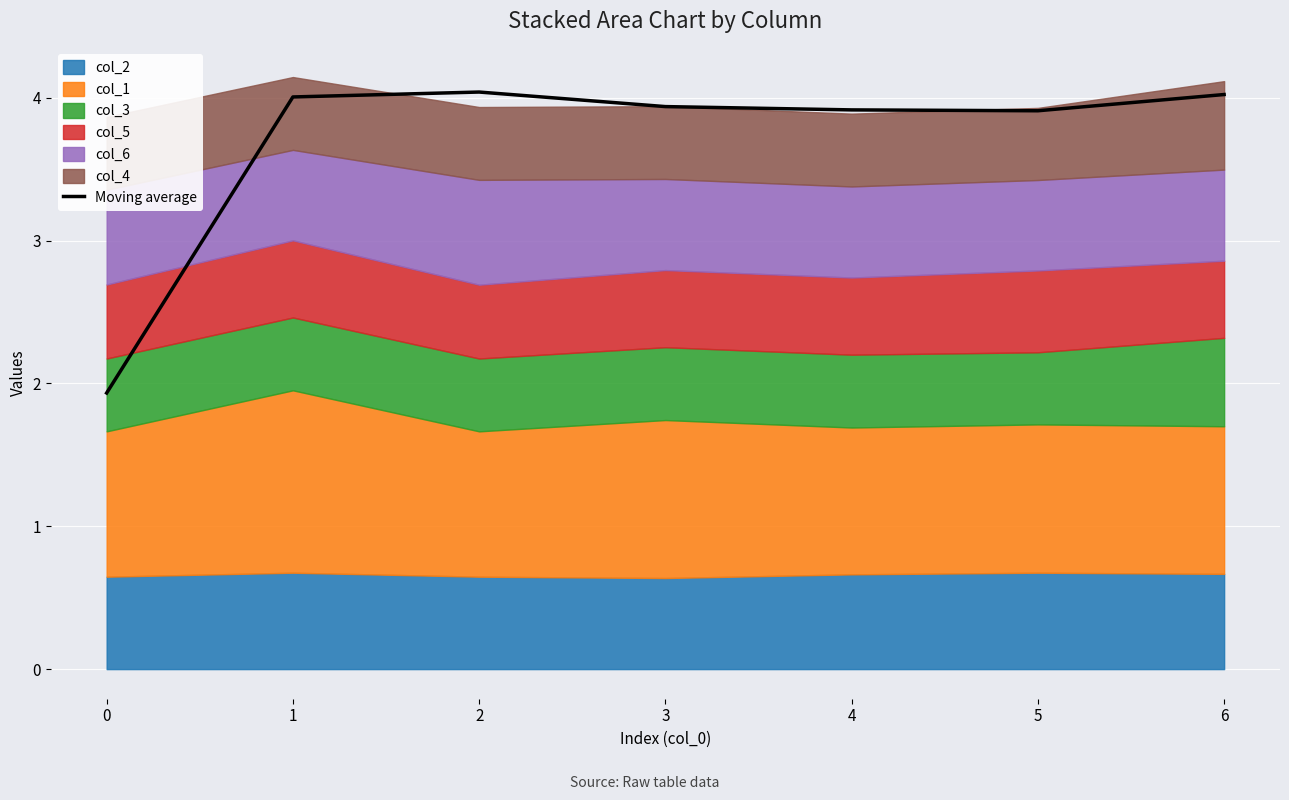

The value at 6 is 5.7. True or false?

False